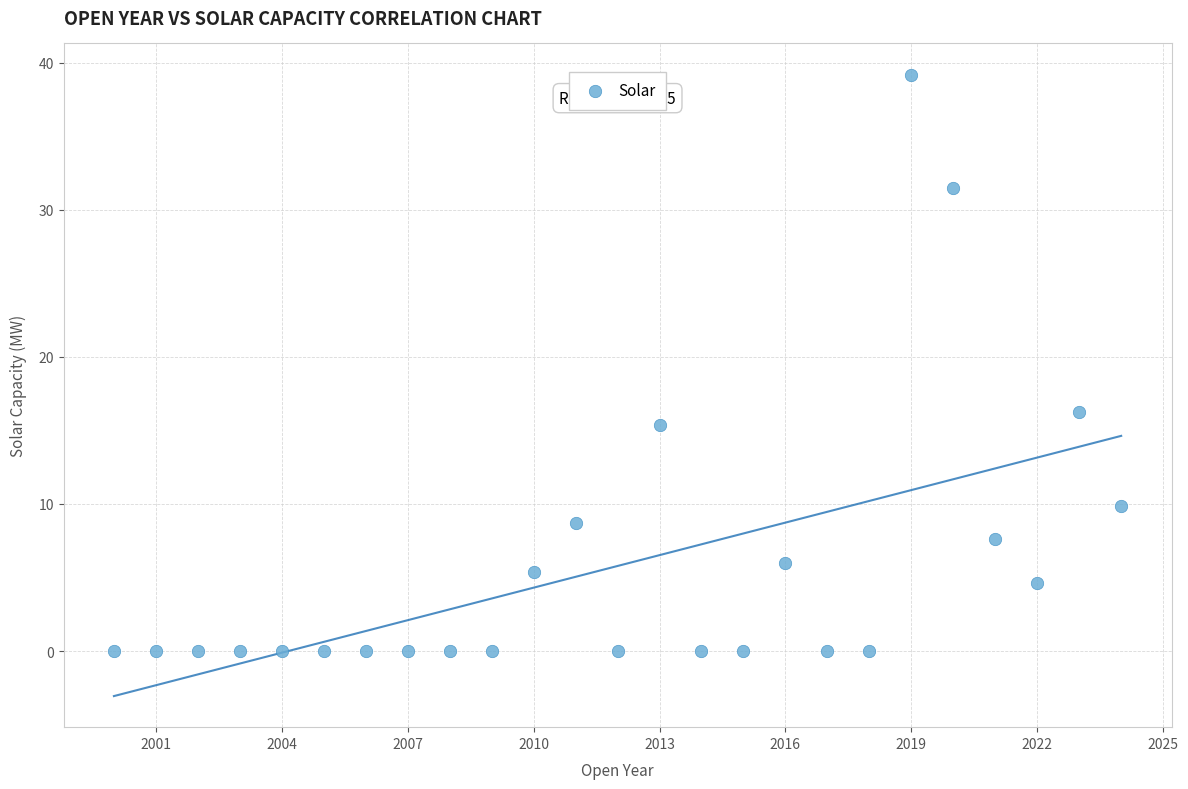

What Y value in the scatter plot is closest to 19?

16.2